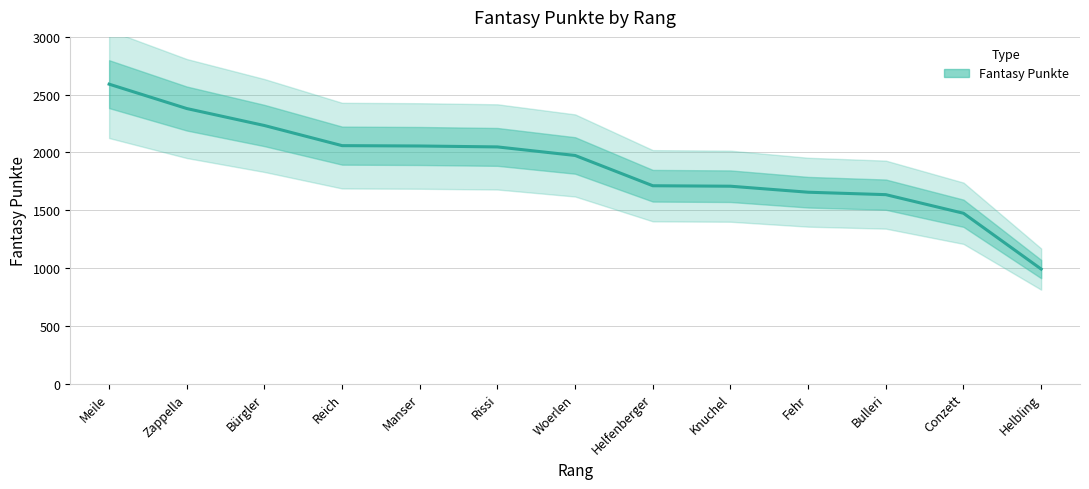

True or false: the data shows 2059 at Reich.

True